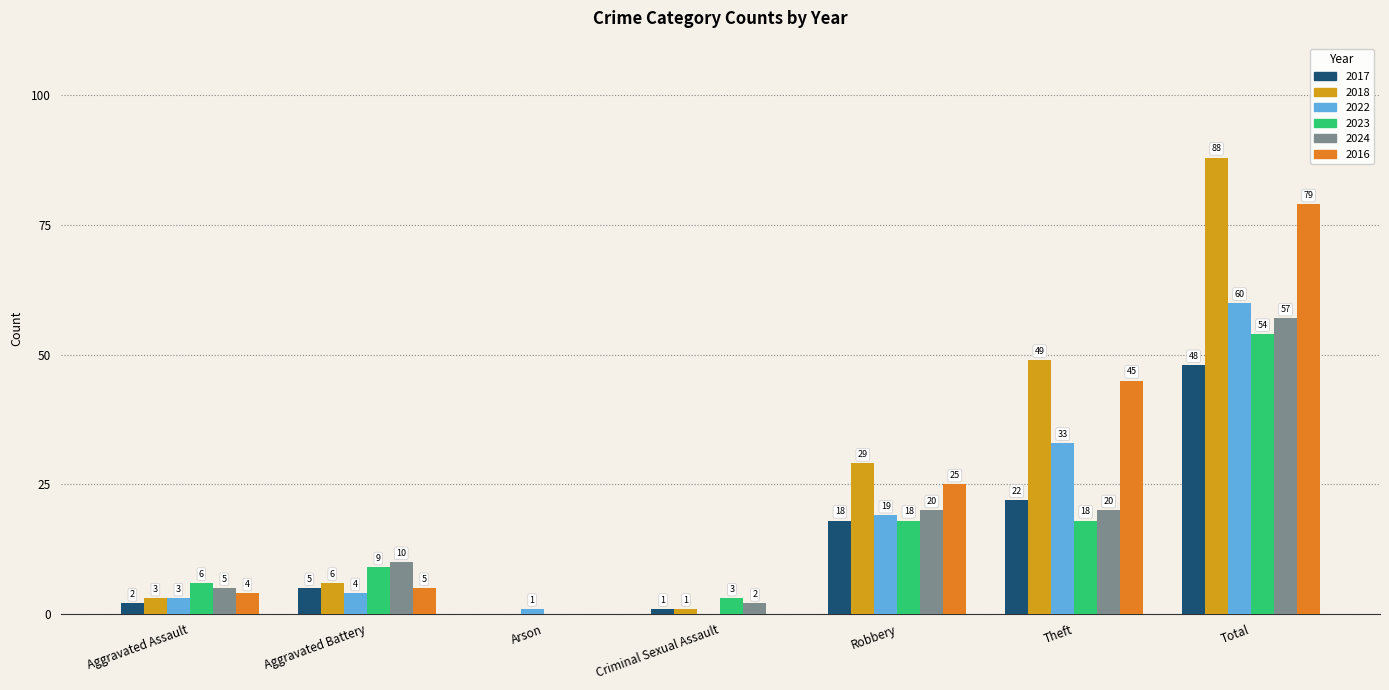

Reading right to left, transcribe all the data shown in this chart.

2017: 48	22	18	1	0	5	2
2018: 88	49	29	1	0	6	3
2022: 60	33	19	0	1	4	3
2023: 54	18	18	3	0	9	6
2024: 57	20	20	2	0	10	5
2016: 79	45	25	0	0	5	4